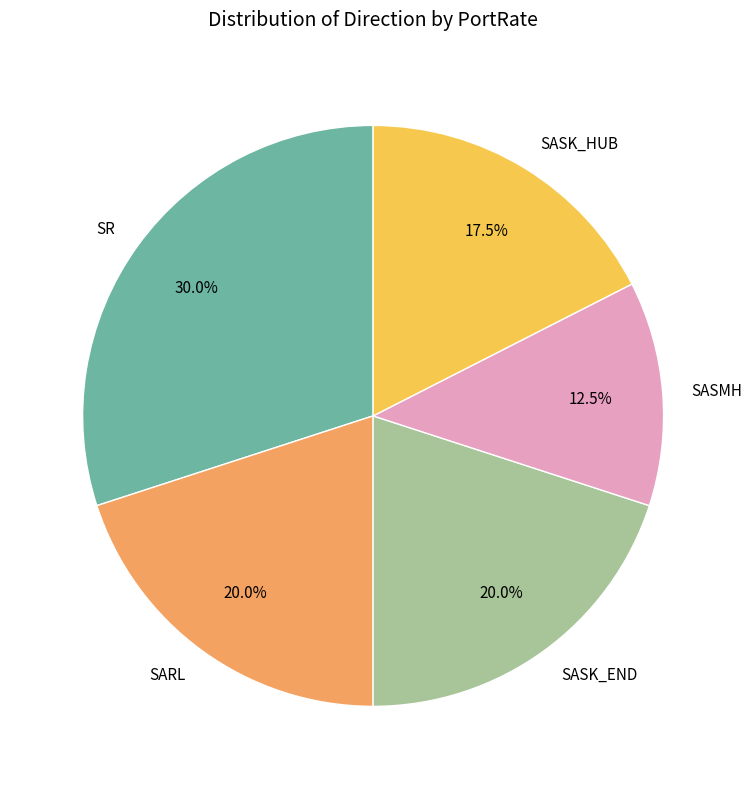

Combined, what portion of the pie is SASK_HUB and SASMH?

30.0%